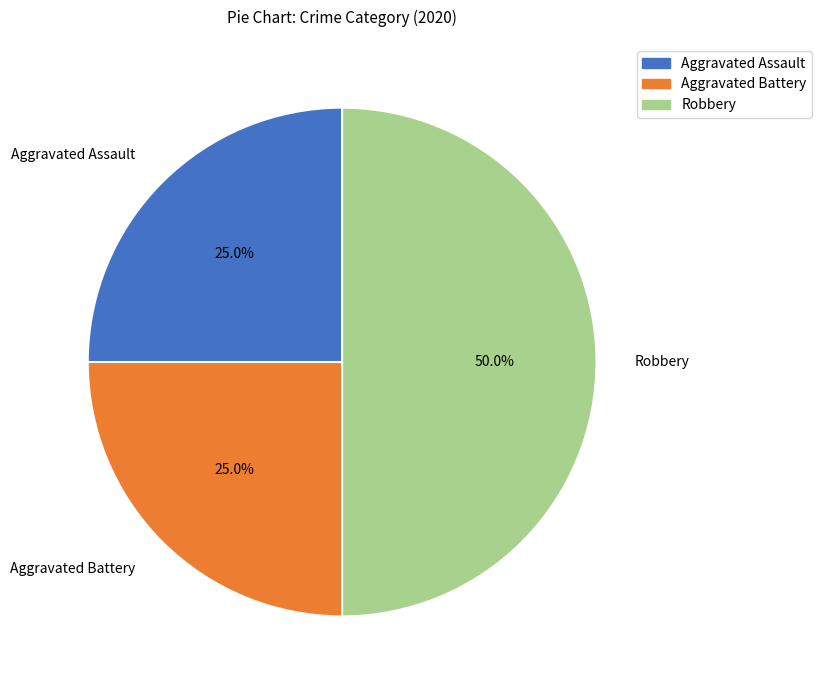

How many slices are in this pie chart?

3